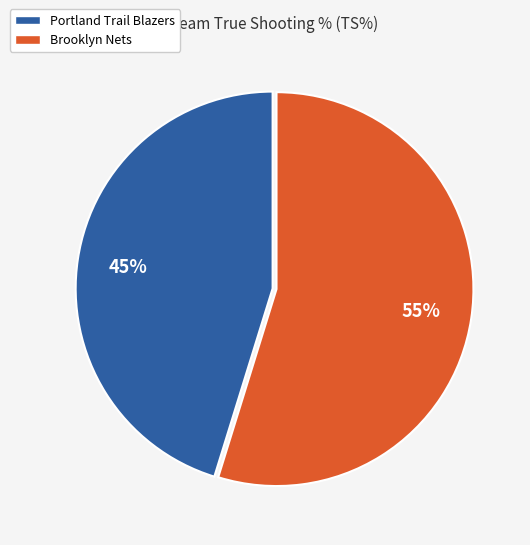

Which category has the biggest portion of the pie?

Brooklyn Nets